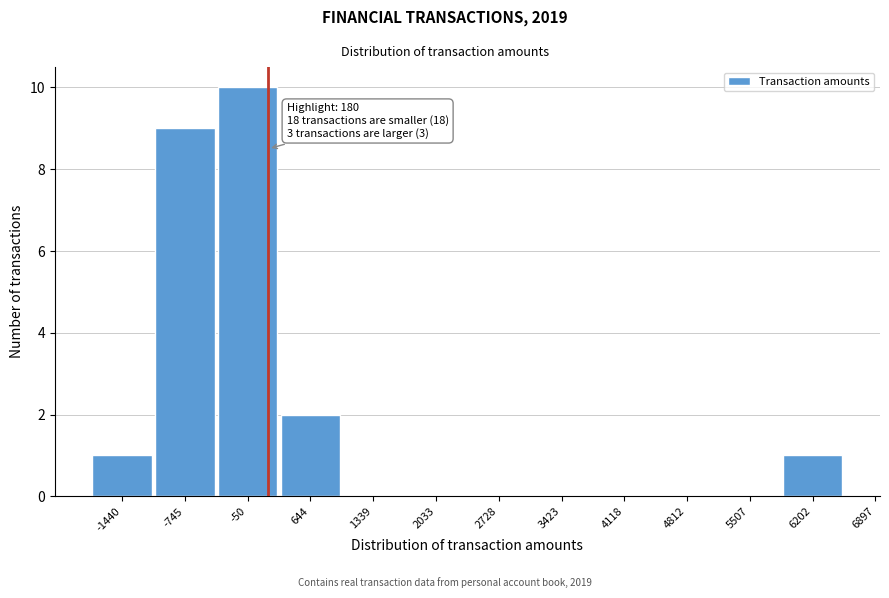

Reading left to right, transcribe all the data shown in this chart.

-1440=1	-745=9	-50=10	644=2	1339=0	2033=0	2728=0	3423=0	4118=0	4812=0	5507=0	6202=1